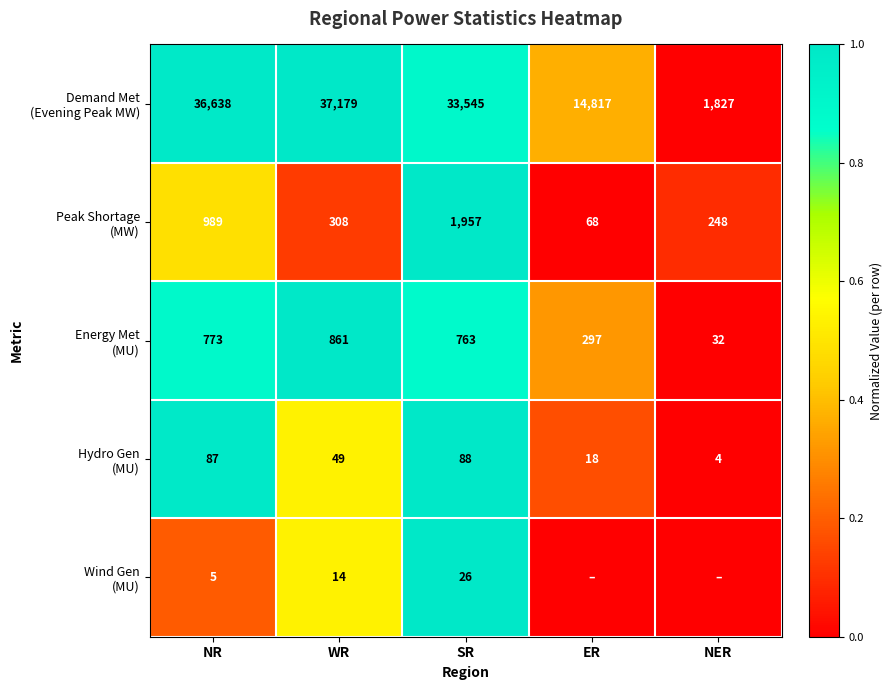

At which category does the chart reach its minimum across all series?

NER